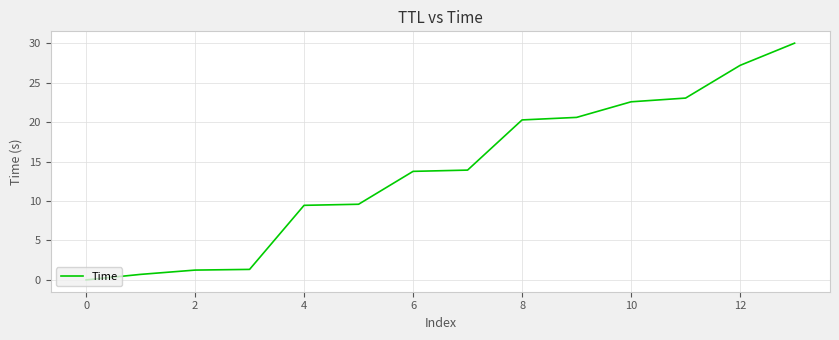

What is the greatest value displayed?

30.0